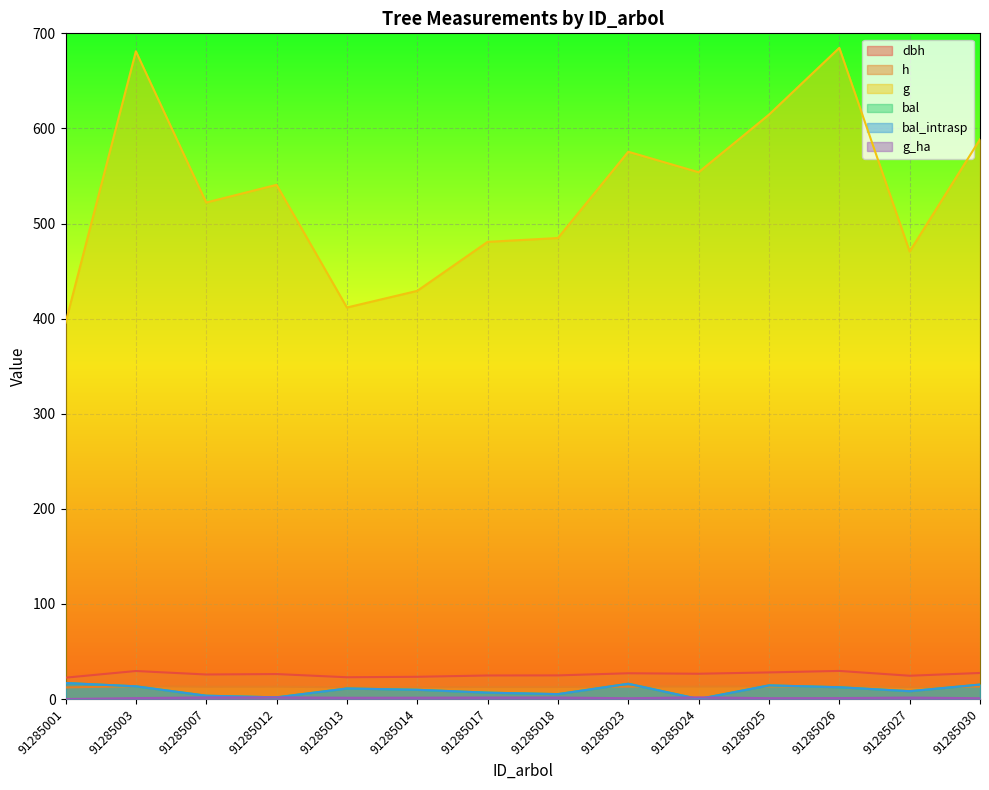

True or false: bal_intrasp and g intersect in this chart.

False